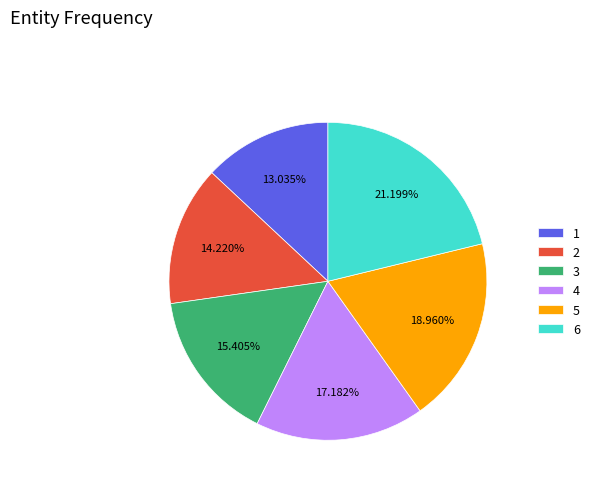

Do 5 and 4 together represent more than half of the pie?

No